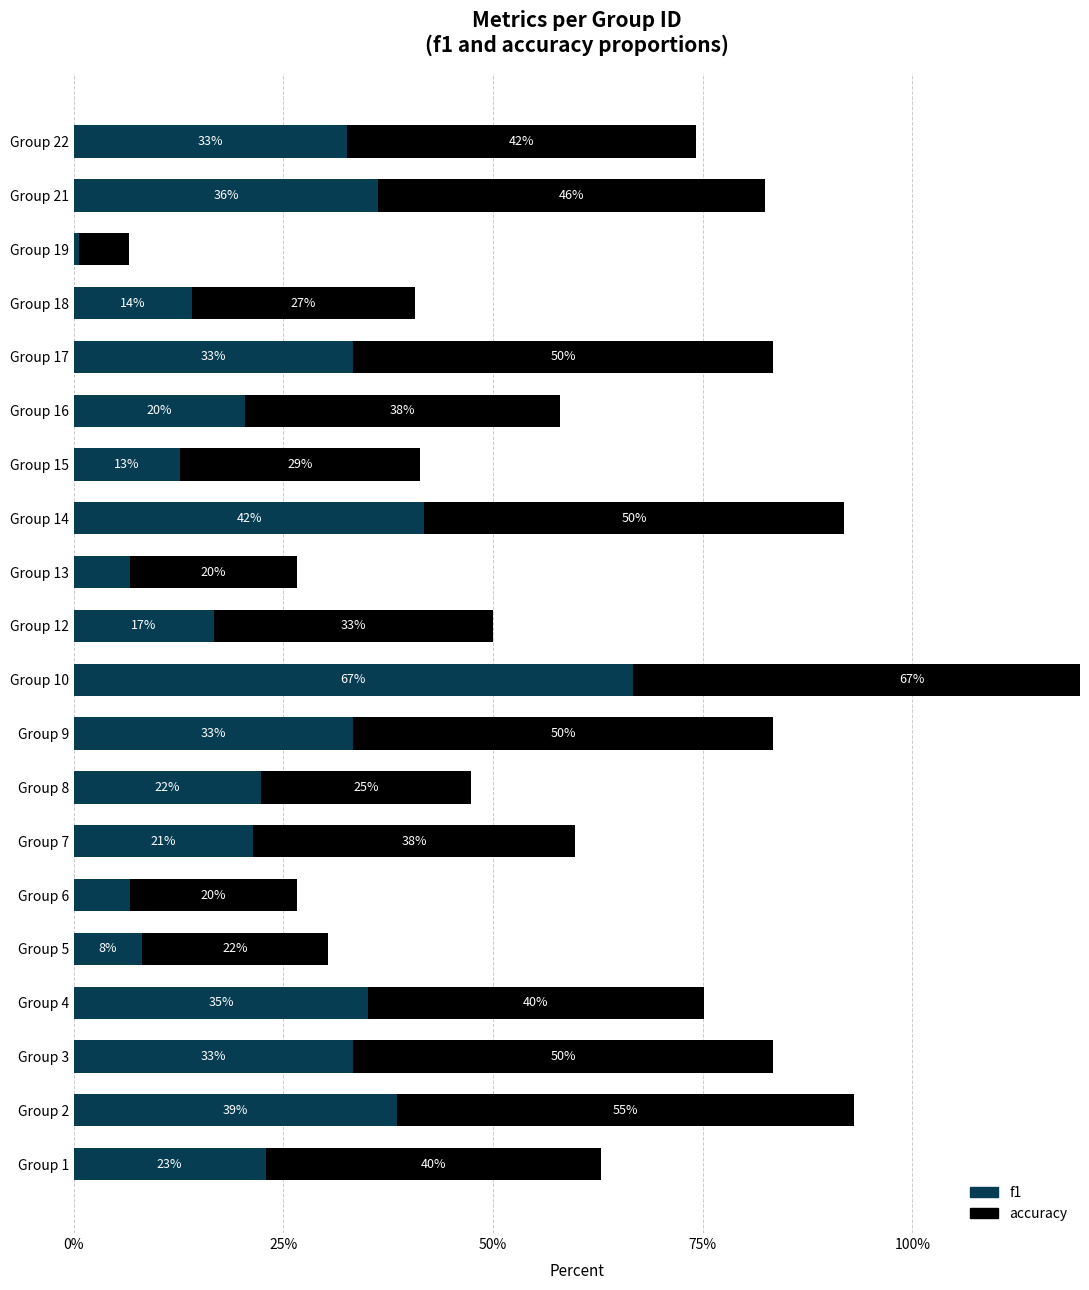

Rank the series by their maximum value, from highest to lowest.

f1, accuracy